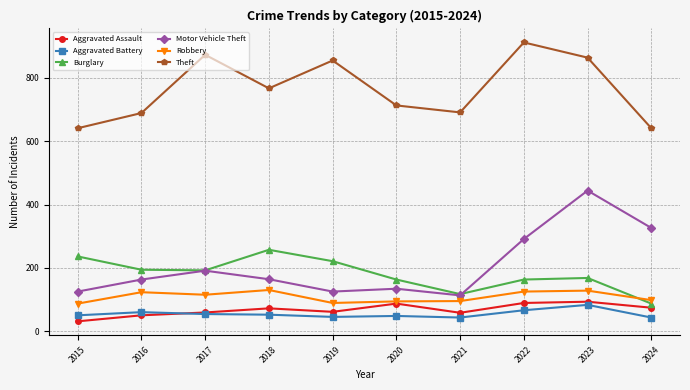

The Burglary series shows 221 at 2019. True or false?

True